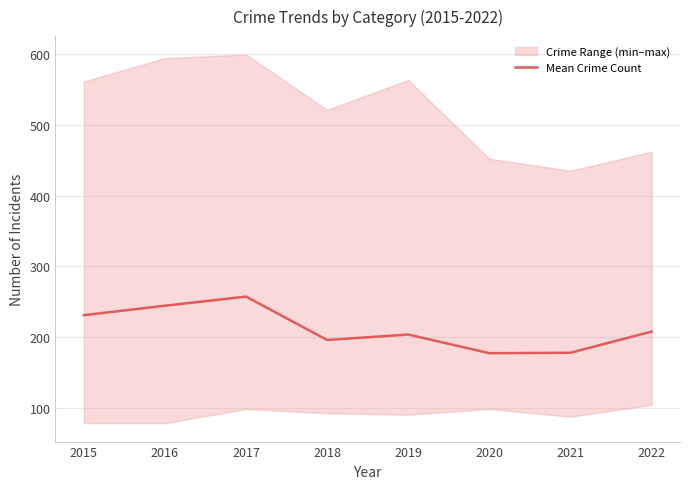

How many data points are above 208?

4